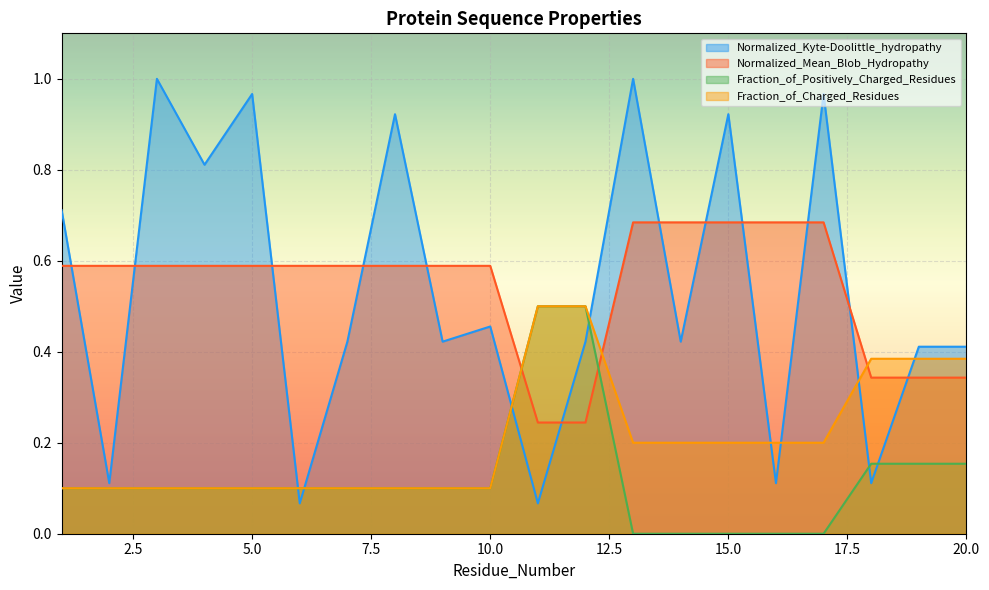

How many lines are shown in the chart?

4